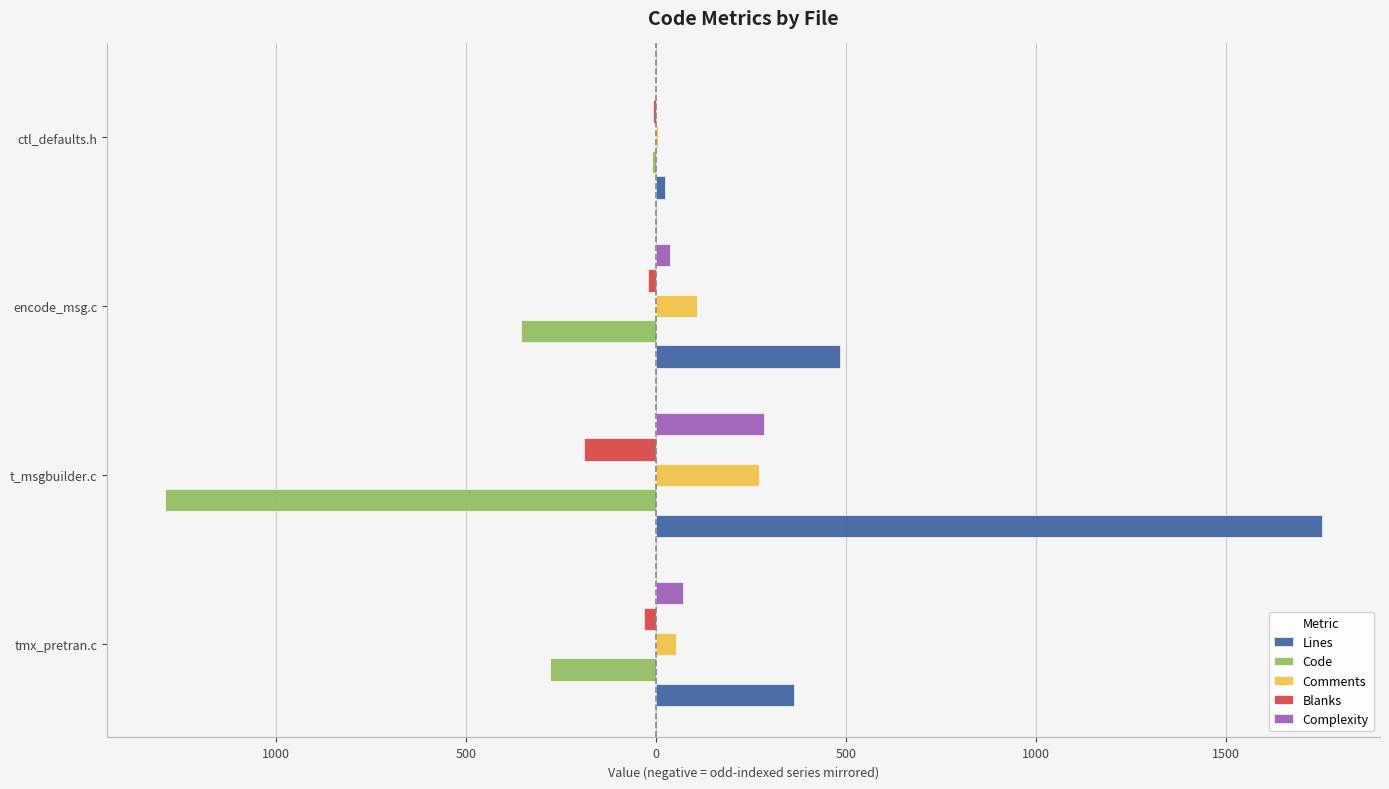

What are all the series names shown in the legend?

Lines, Code, Comments, Blanks, Complexity